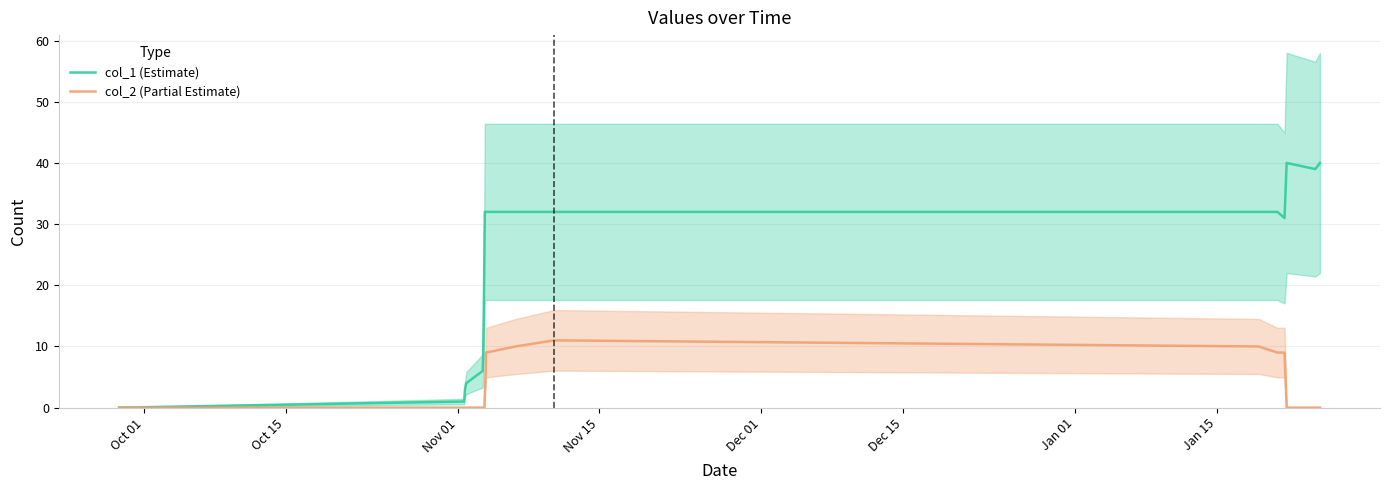

What is the sum of all col_2 (Partial Estimate) values?

70